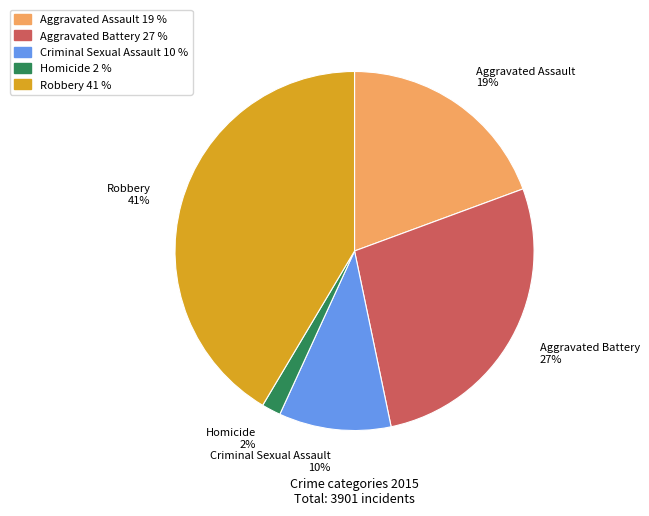

Does any single category account for the majority?

No